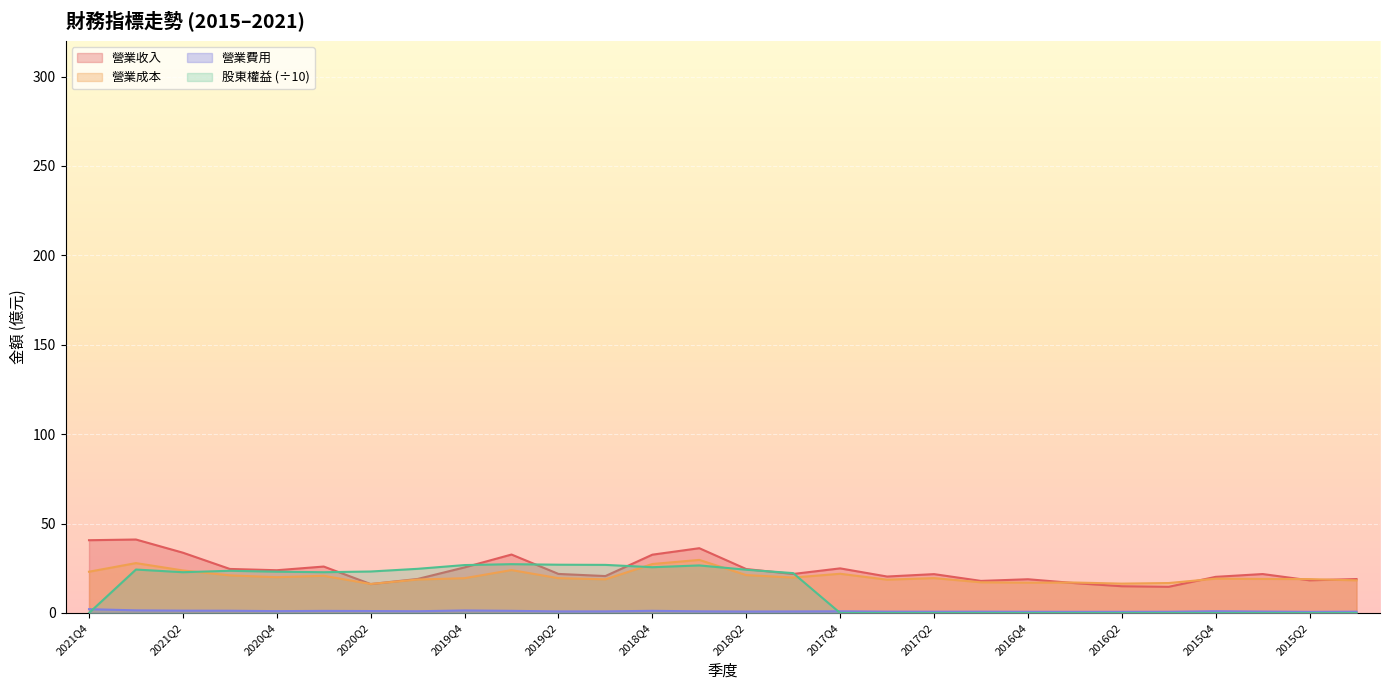

Where does the 營業收入 series first go above 21?

2021Q4